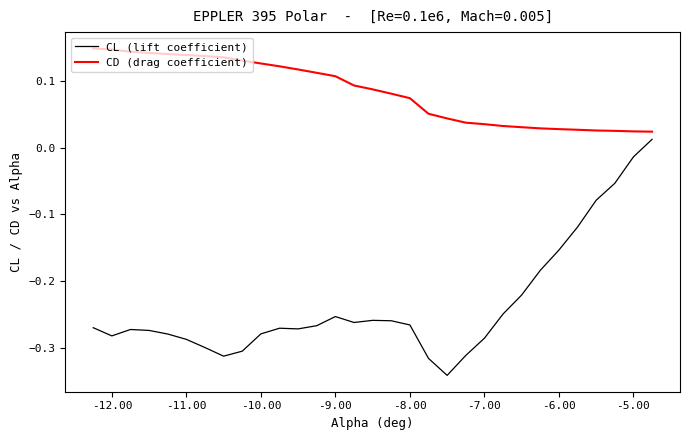

Rank the series by their maximum value, from highest to lowest.

CD (drag coefficient), CL (lift coefficient)